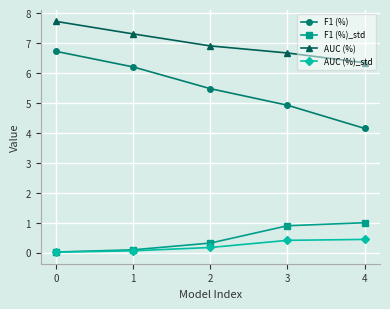

Is it true that F1 (%) equals 8.7 at 1?

False